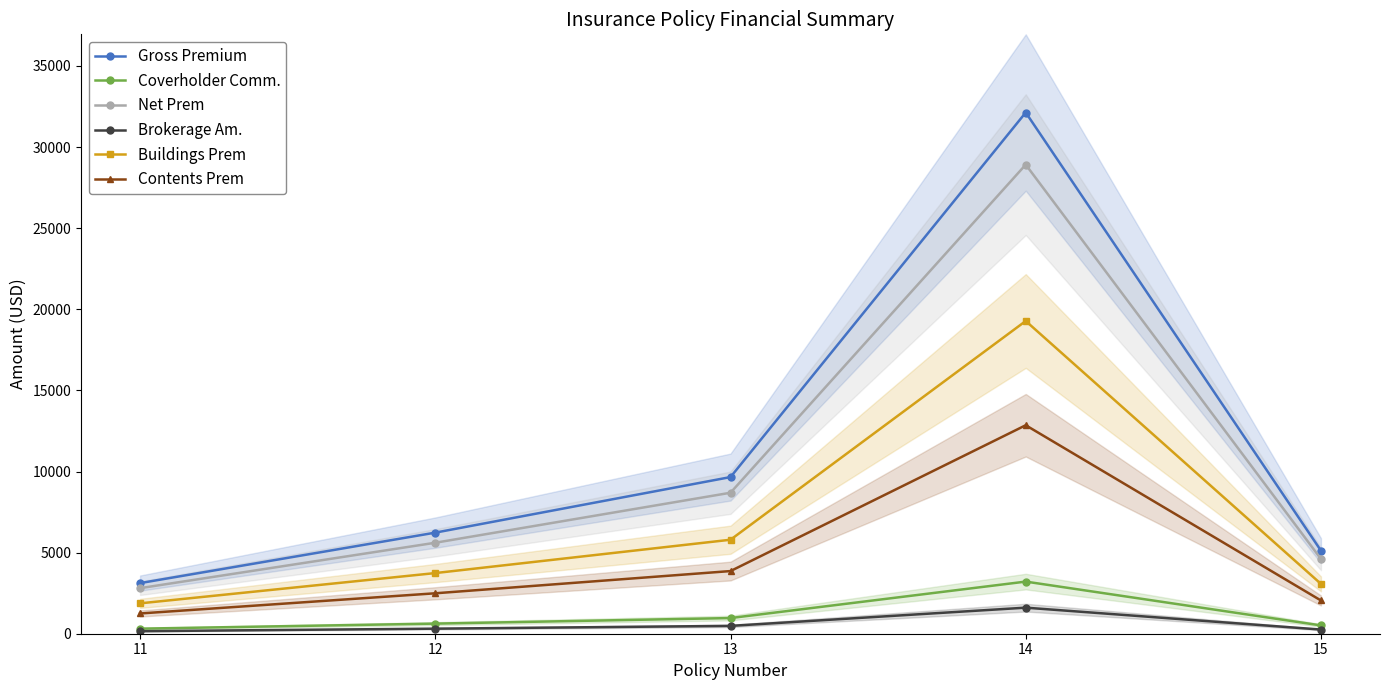

What is the difference between the maximum and minimum values in the Gross Premium series?

29011.0